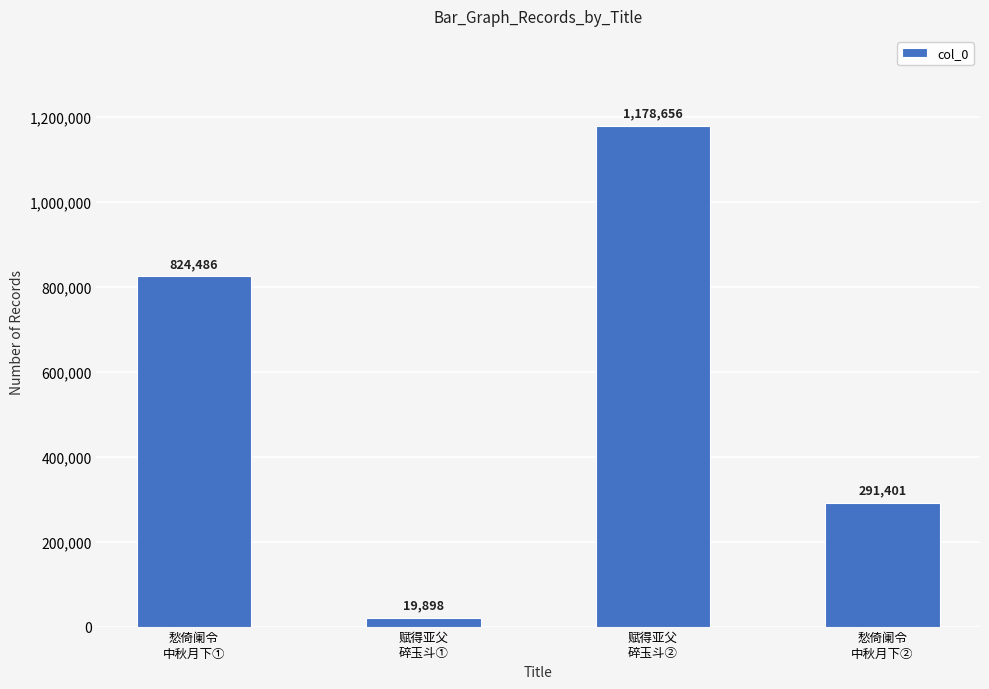

At which category does the chart reach its minimum across all series?

赋得亚父
碎玉斗①